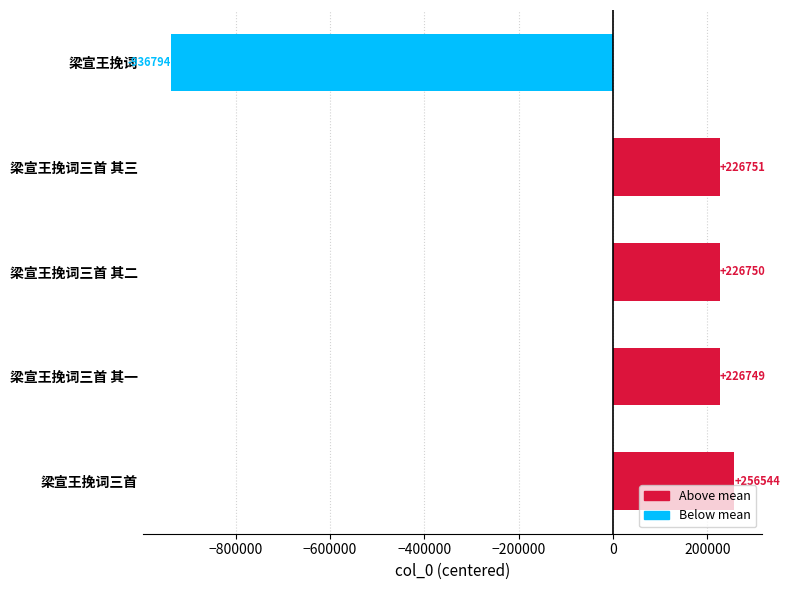

Are the bars horizontal?

Yes